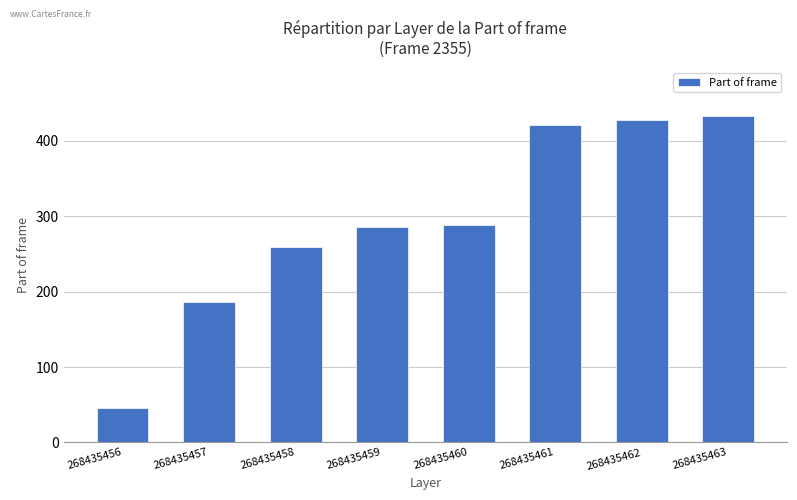

Reading left to right, transcribe all the data shown in this chart.

46	186	259	285	288	421	427	432